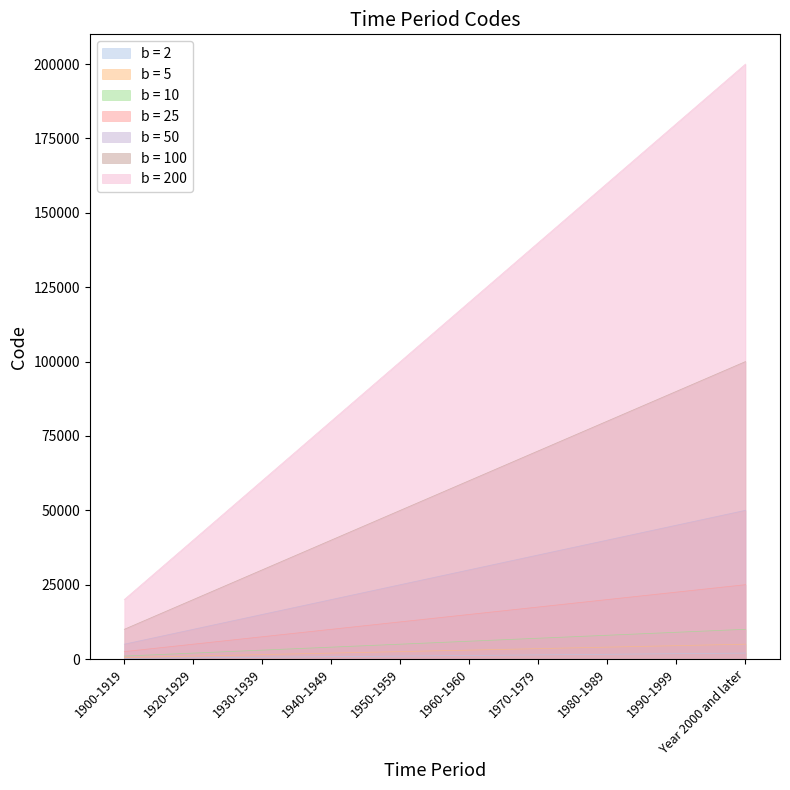

True or false: there are more than 2 points higher than both neighbors.

False